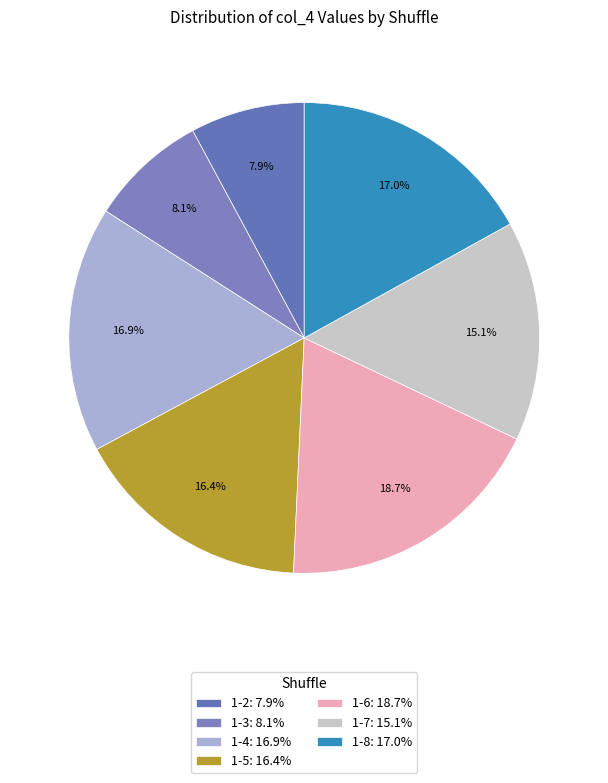

How many segments does this pie chart have?

7